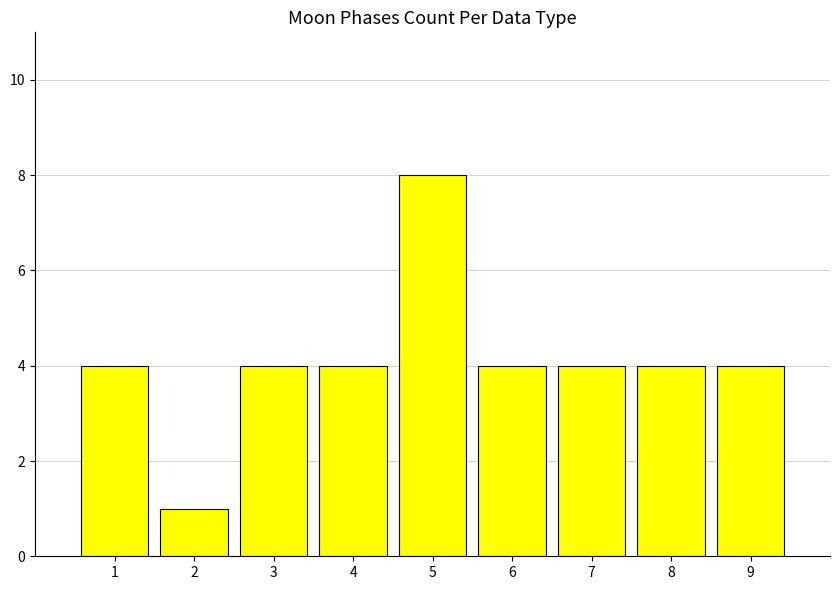

What is the value of the 7th bar from the left?

4